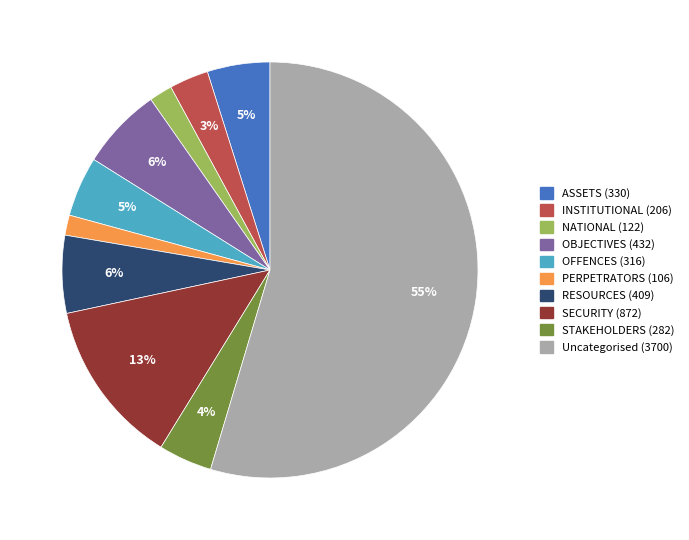

Count the number of slices in the pie.

10